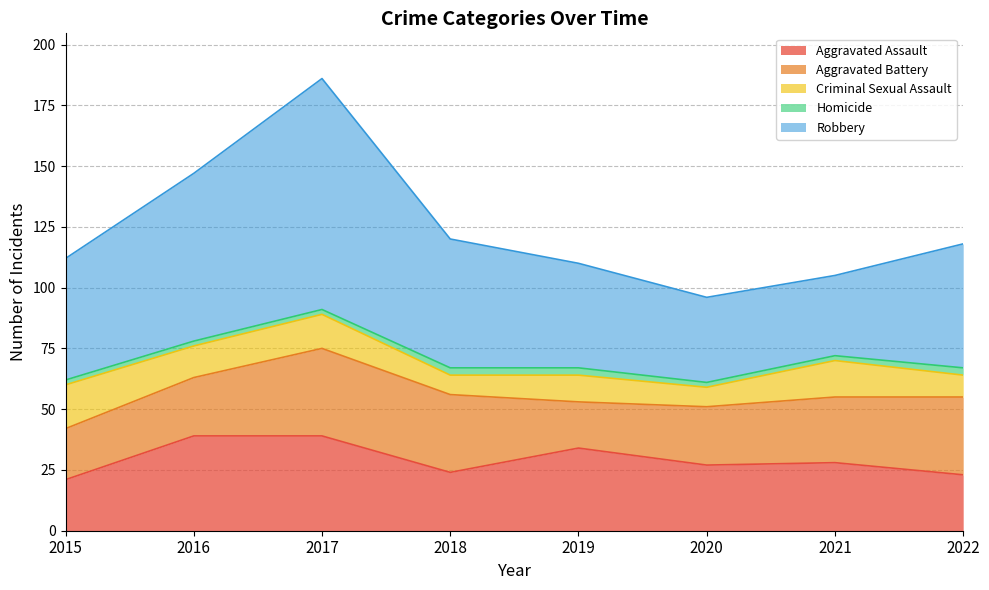

True or false: Homicide and Aggravated Assault intersect in this chart.

False